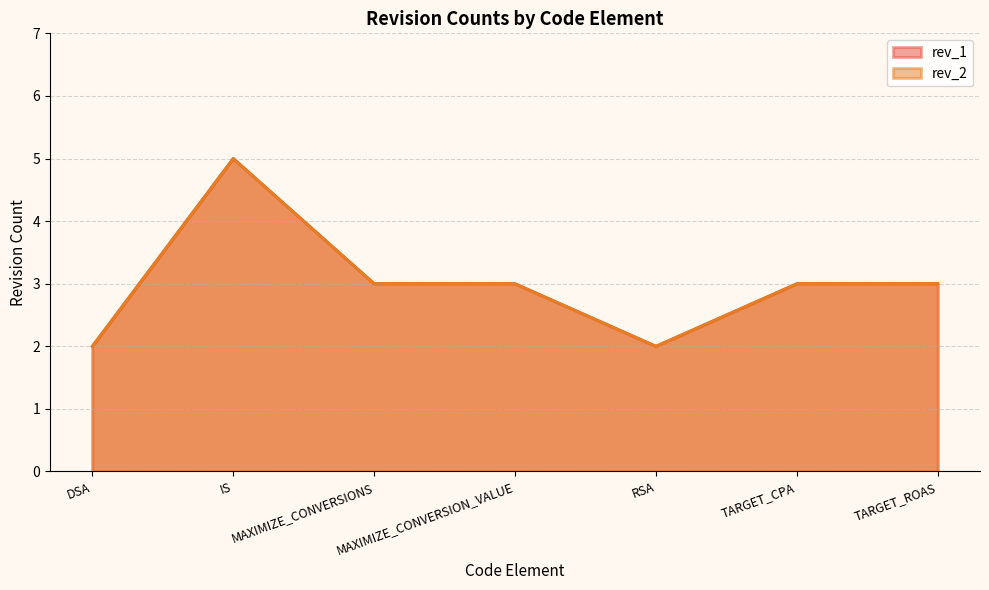

In rev_2, how many points are lower than both neighbors (excluding endpoints)?

1